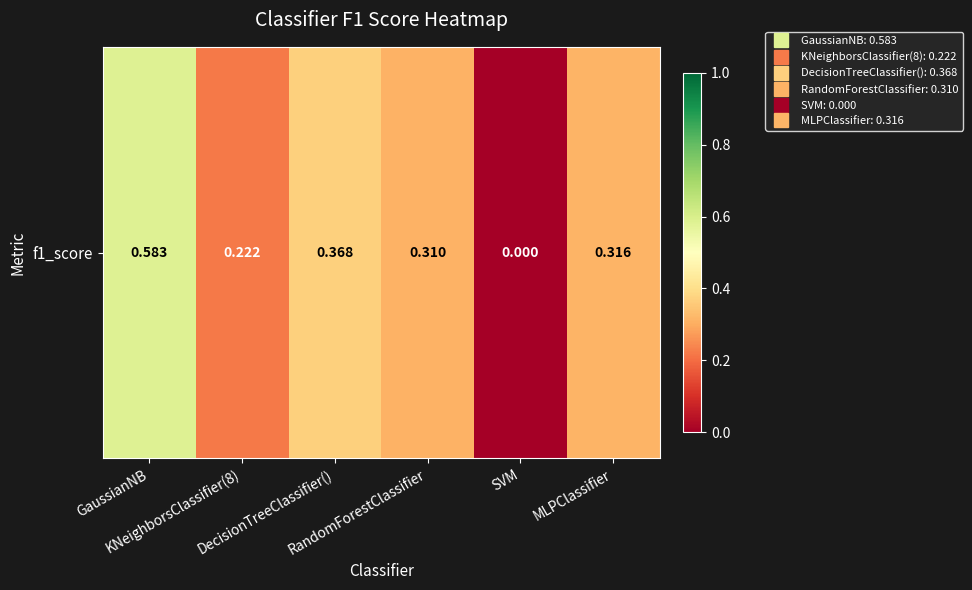

Read the value at KNeighborsClassifier(8).

0.2